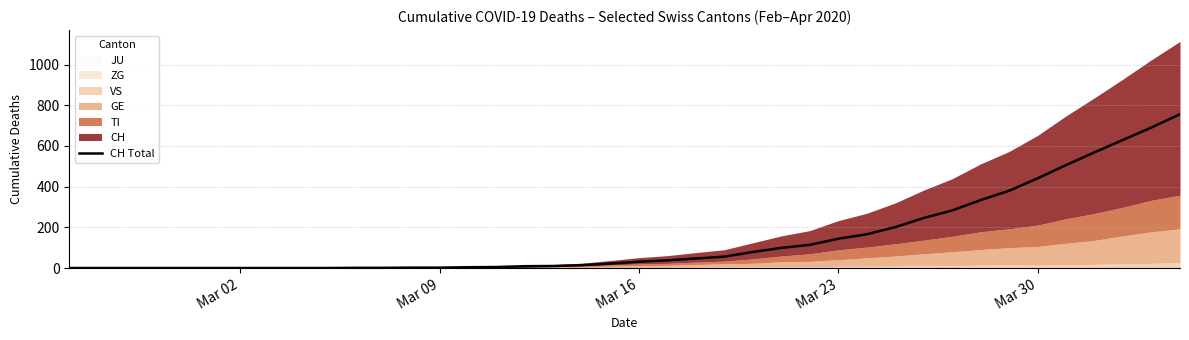

What is the greatest value displayed?

756